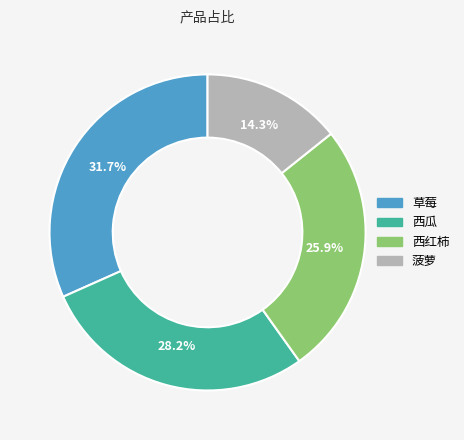

Rank the categories by value from highest to lowest.

草莓, 西瓜, 西红柿, 菠萝